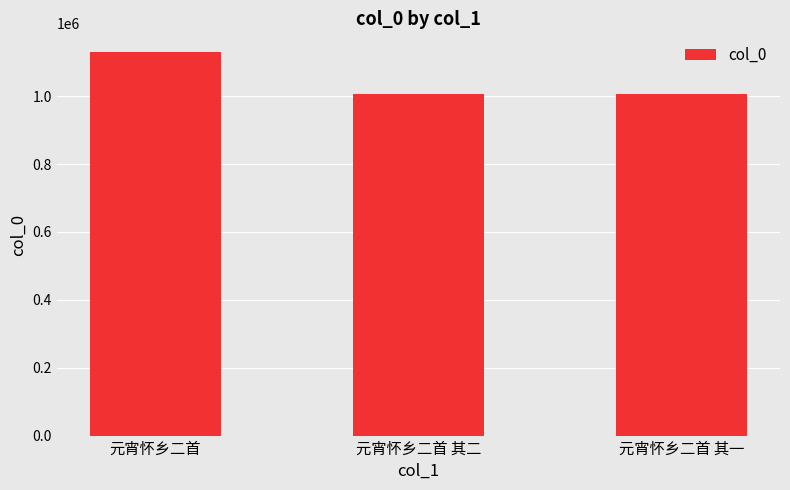

What is the smallest value displayed?

1006979